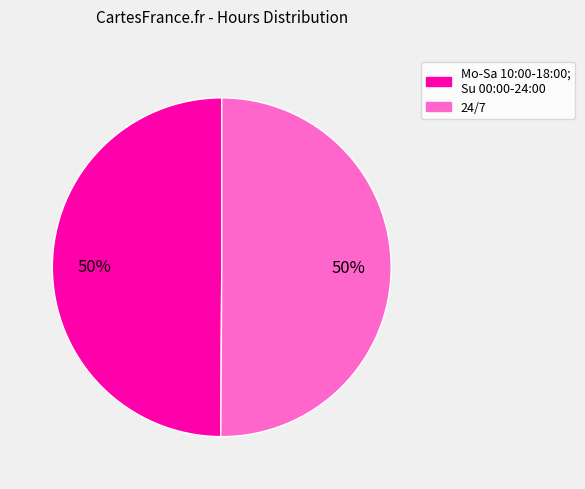

How many slices are in this pie chart?

2